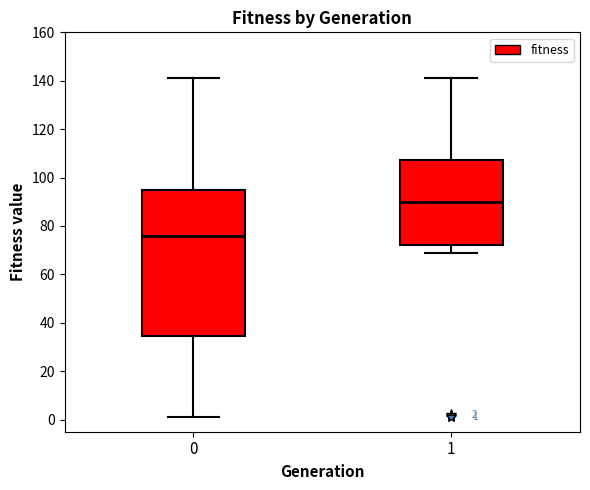

Which box's median line is the highest?

1